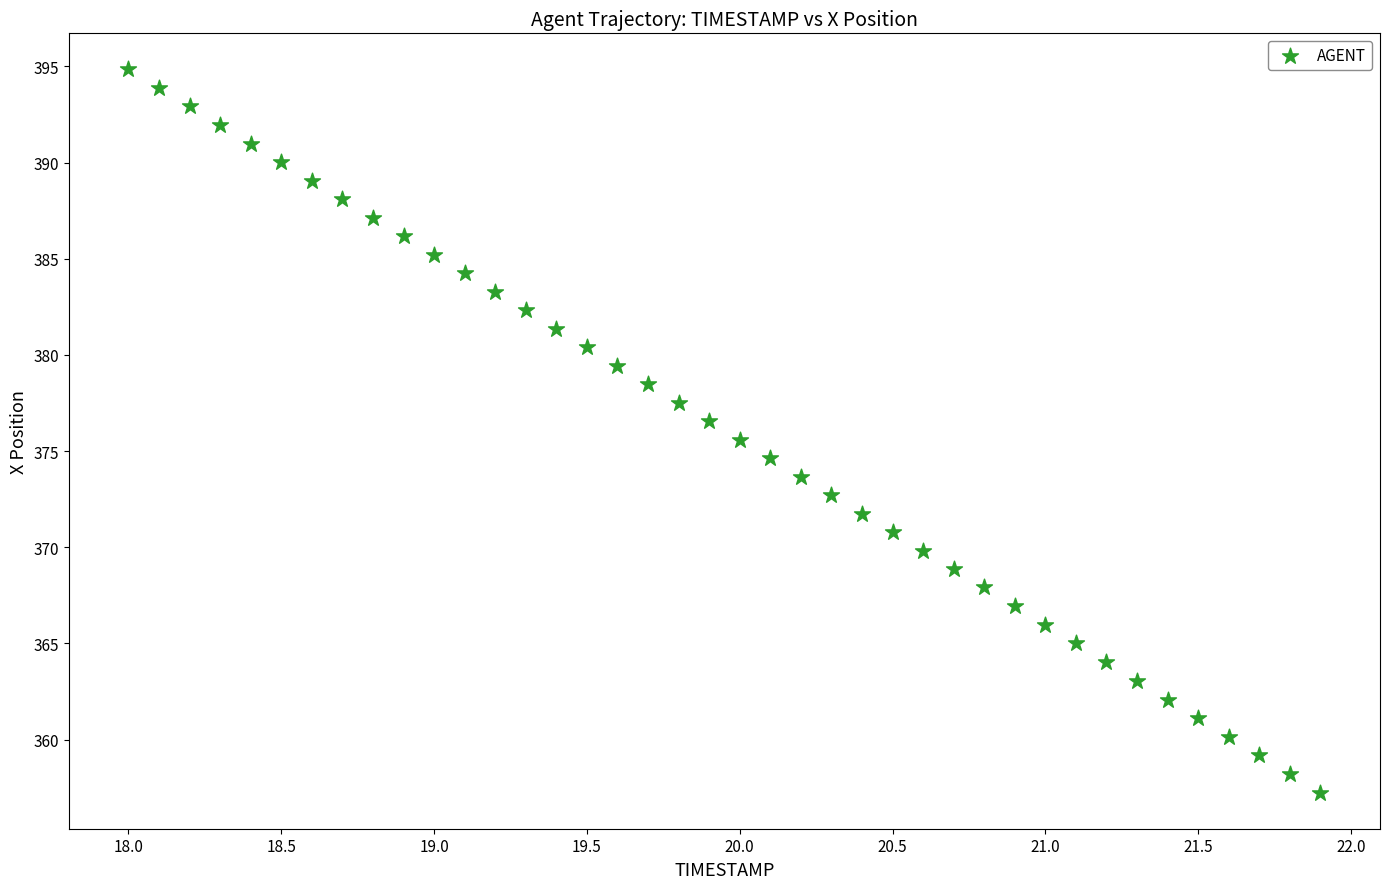

What is the range of Y values (max minus min)?

37.6